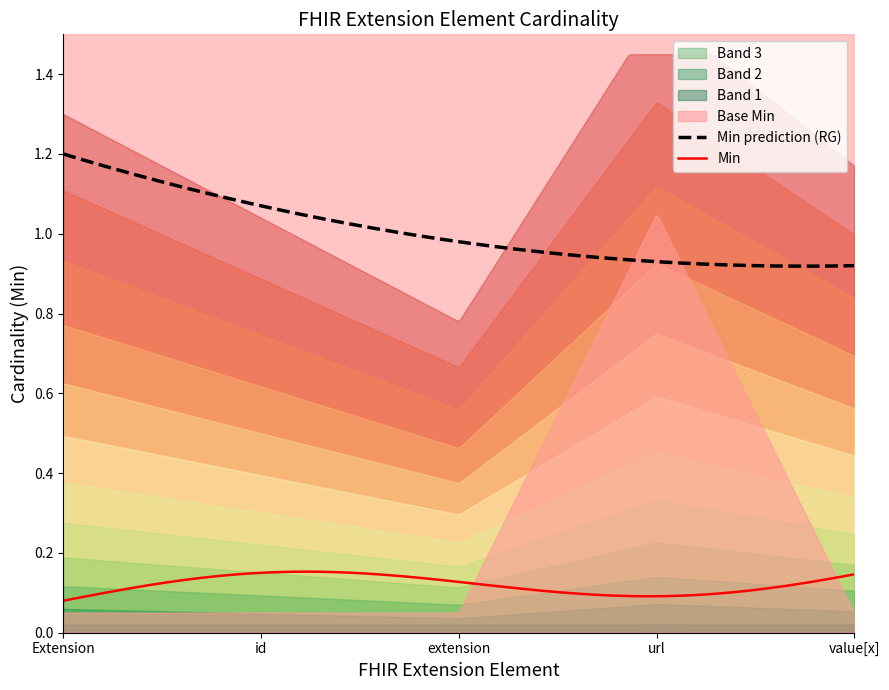

True or false: Min and Min prediction (RG) intersect in this chart.

False